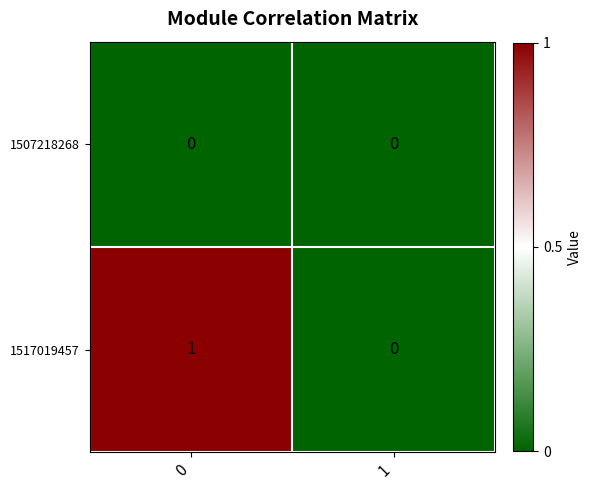

List the series in order of their overall mean, lowest first.

1507218268, 1517019457